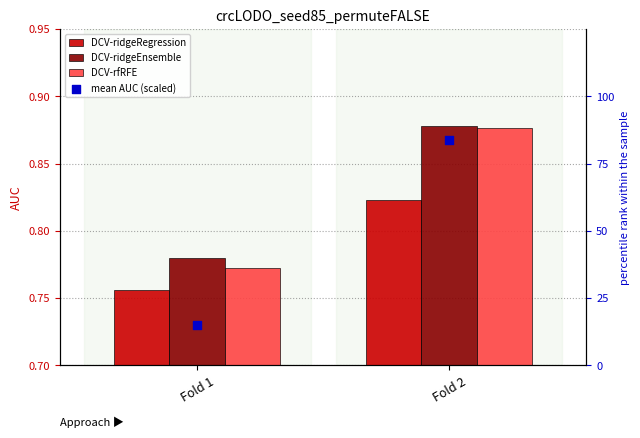

At how many categories does at least one series exceed 27?

1